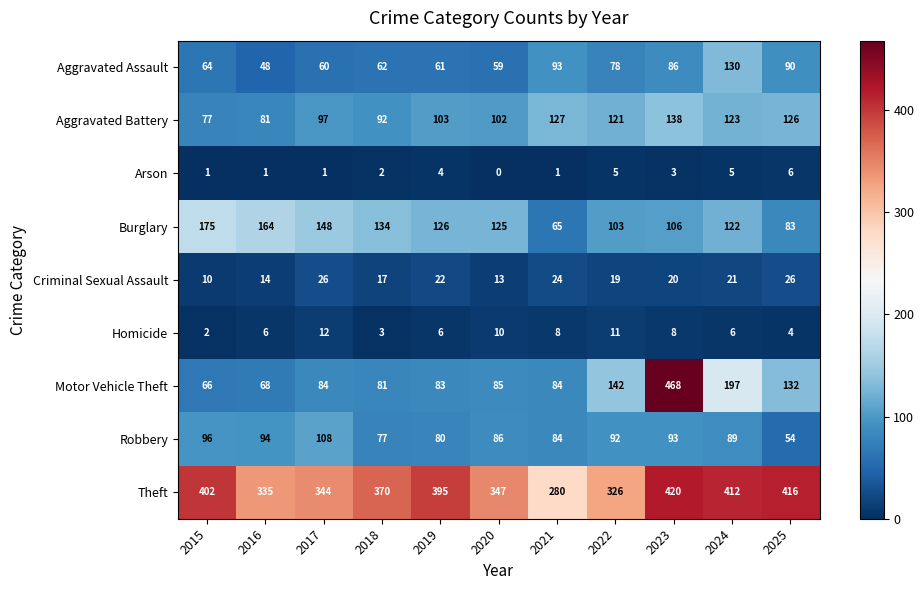

Read the Burglary value at 2025, to the nearest 5.

85